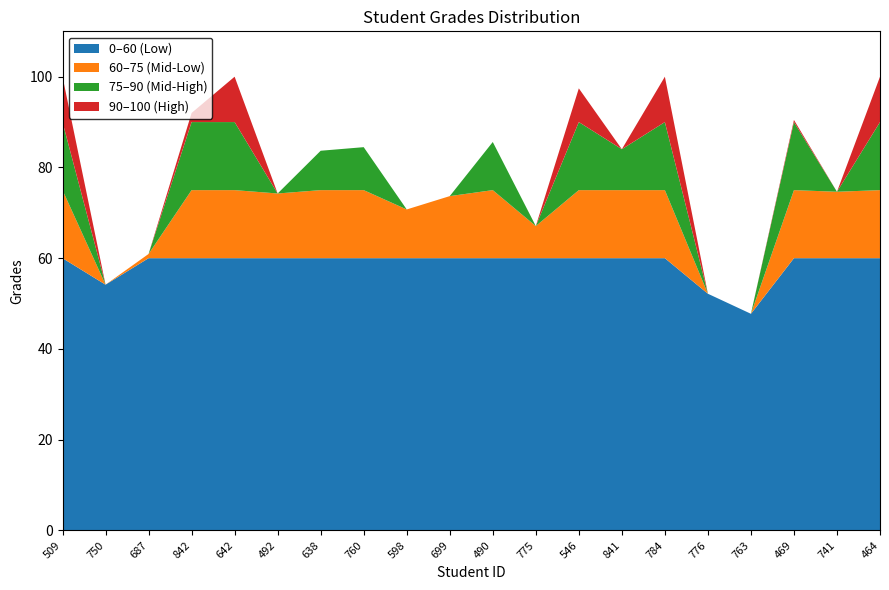

Reading left to right, transcribe all the data shown in this chart.

100.0	54.2	60.9	92.0	100.0	74.3	83.7	84.5	70.7	73.7	85.6	67.1	97.4	84.0	100.0	52.2	47.7	90.5	74.6	100.0